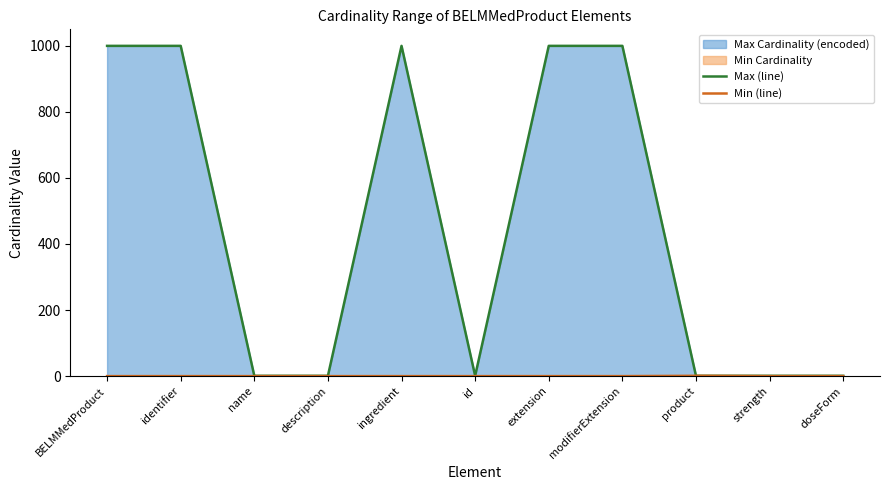

Is the value of Min (line) at identifier greater than the value of Max (line) at doseForm?

No